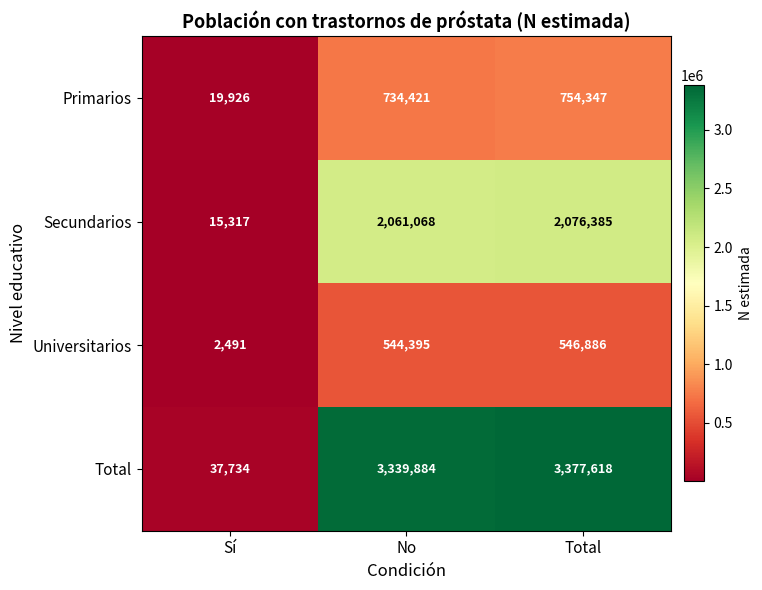

List the series in order of their peak value, lowest first.

Universitarios, Primarios, Secundarios, Total